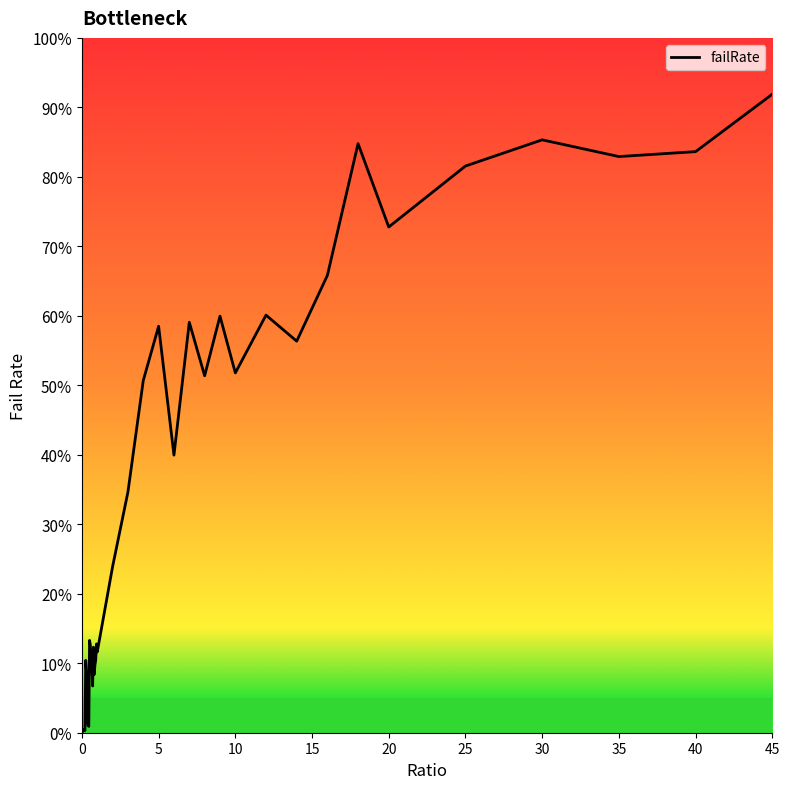

What is the difference between the maximum and minimum values?

91.9